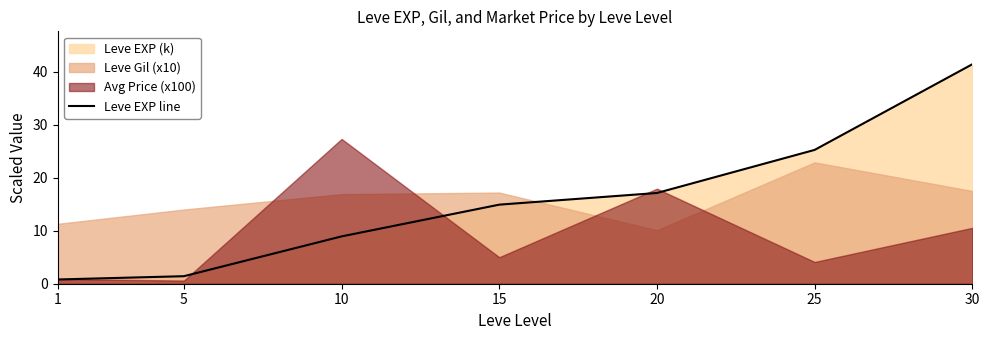

True or false: the data shows 25.2 at 25.

True